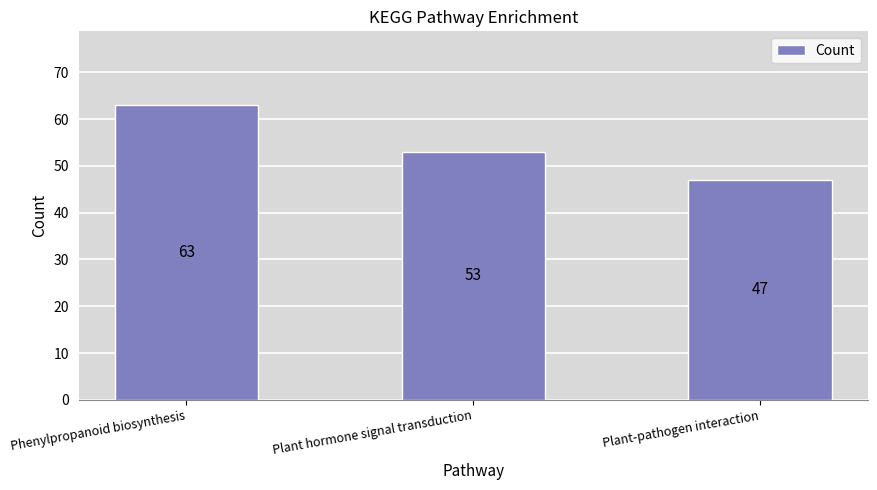

What is the average value?

54